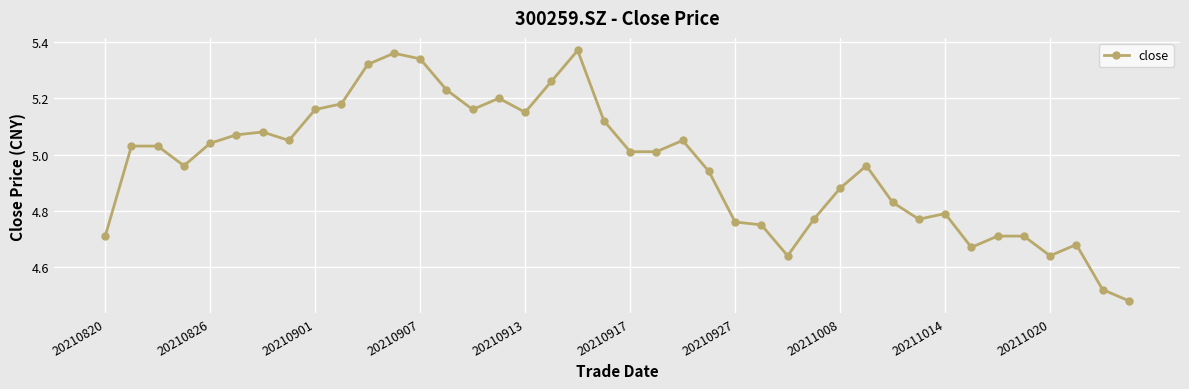

True or false: the data has more than 2 interior local peaks.

True